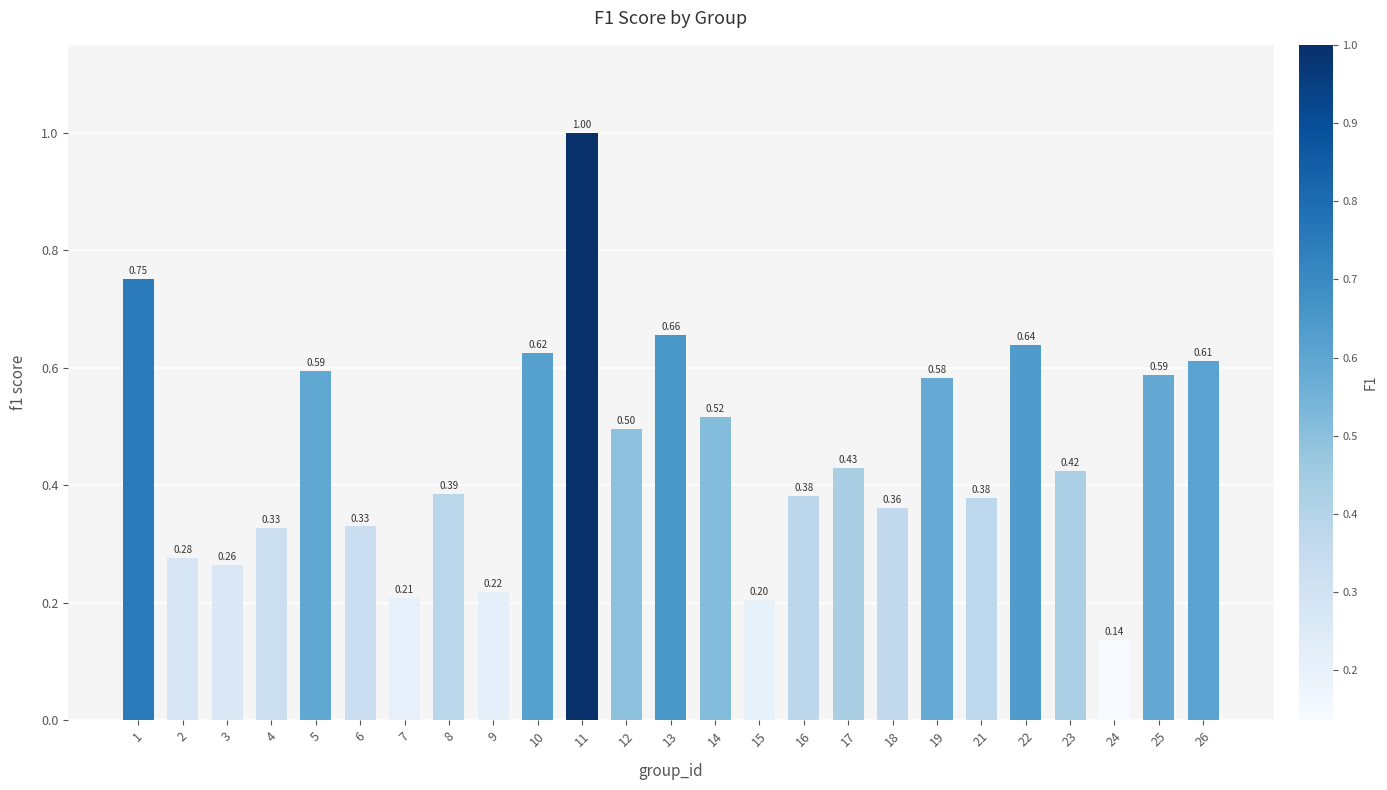

Is it true that the value at 7 is 0.2?

True